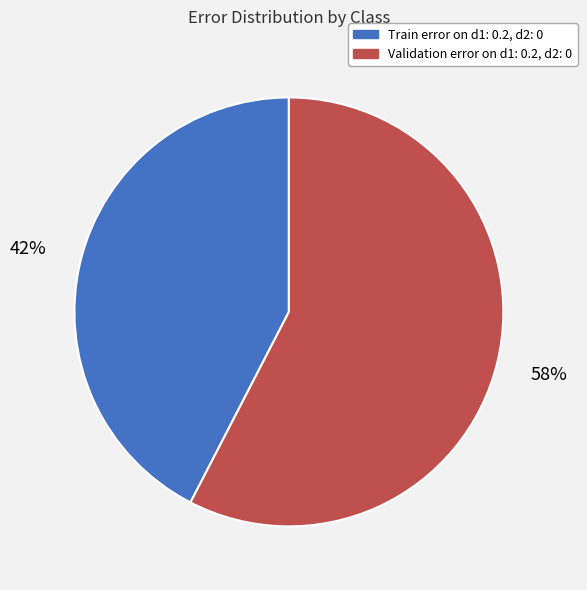

Is the sum of Train error on d1: 0.2, d2: 0 and Validation error on d1: 0.2, d2: 0 greater than half?

Yes